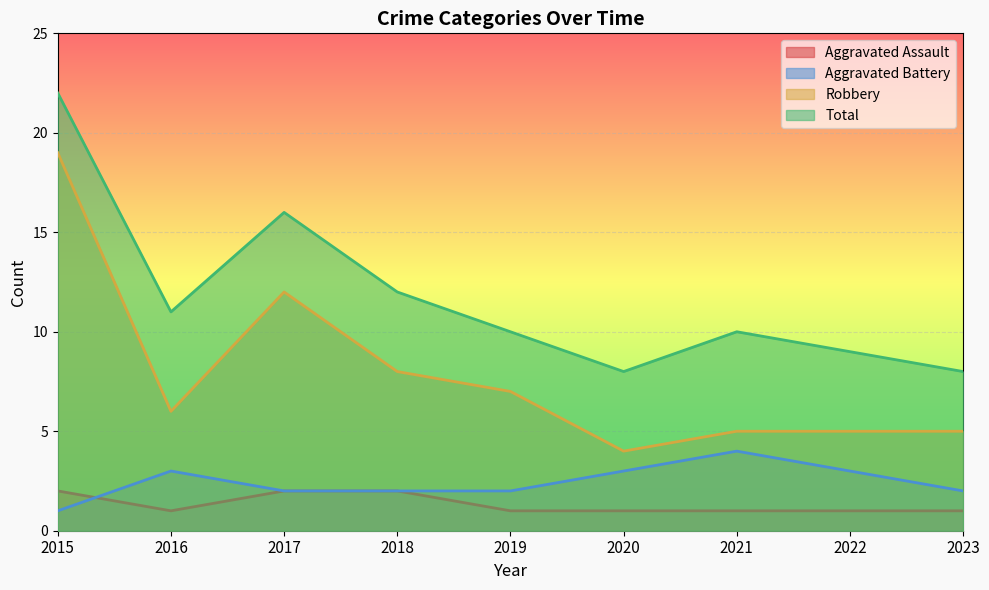

Which has a higher value, 2021 or 2016?

2021